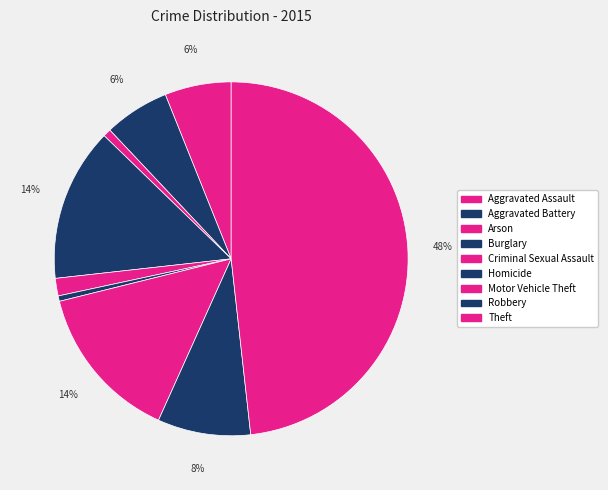

Between Arson and Burglary, which is larger?

Burglary